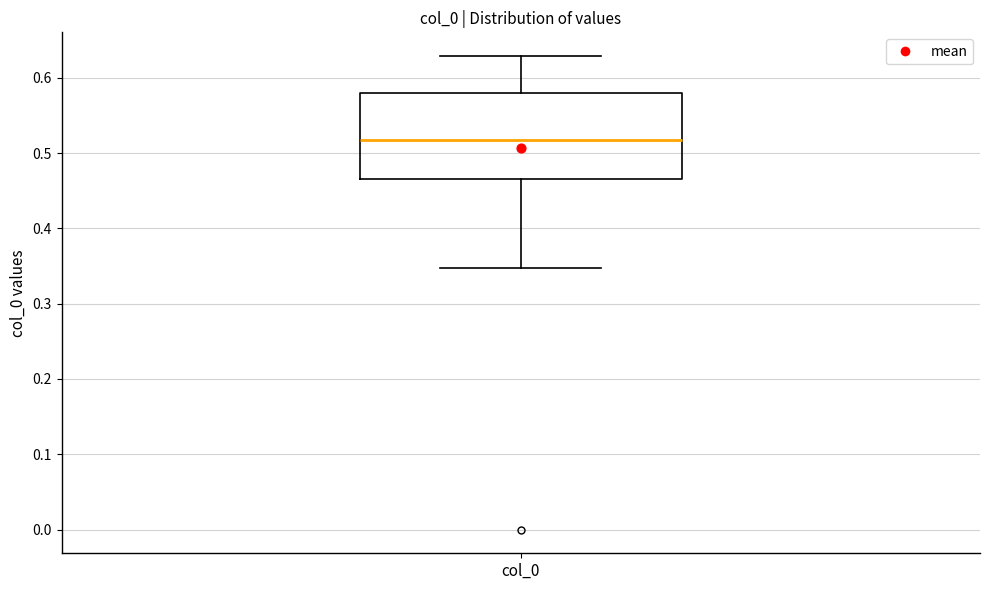

Read this box plot against the y-axis: the position of the median line, the range covered by the box, and the ends of both whiskers. The values are not printed on the chart, so give them approximately, as read against the axis.

median 0.52, box 0.47 to 0.58, whiskers 0.35 to 0.63